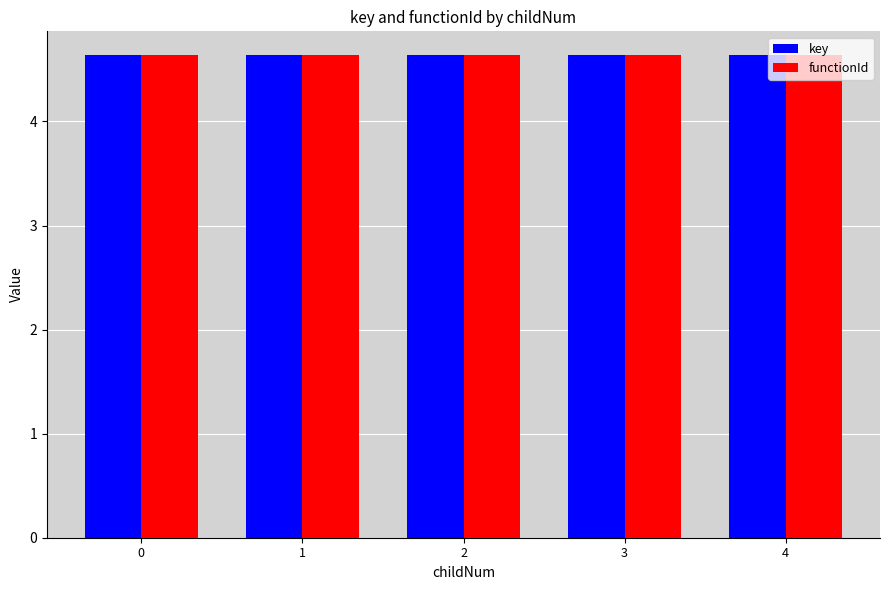

What is the sum of the functionId values at 2 and 4?

9.3